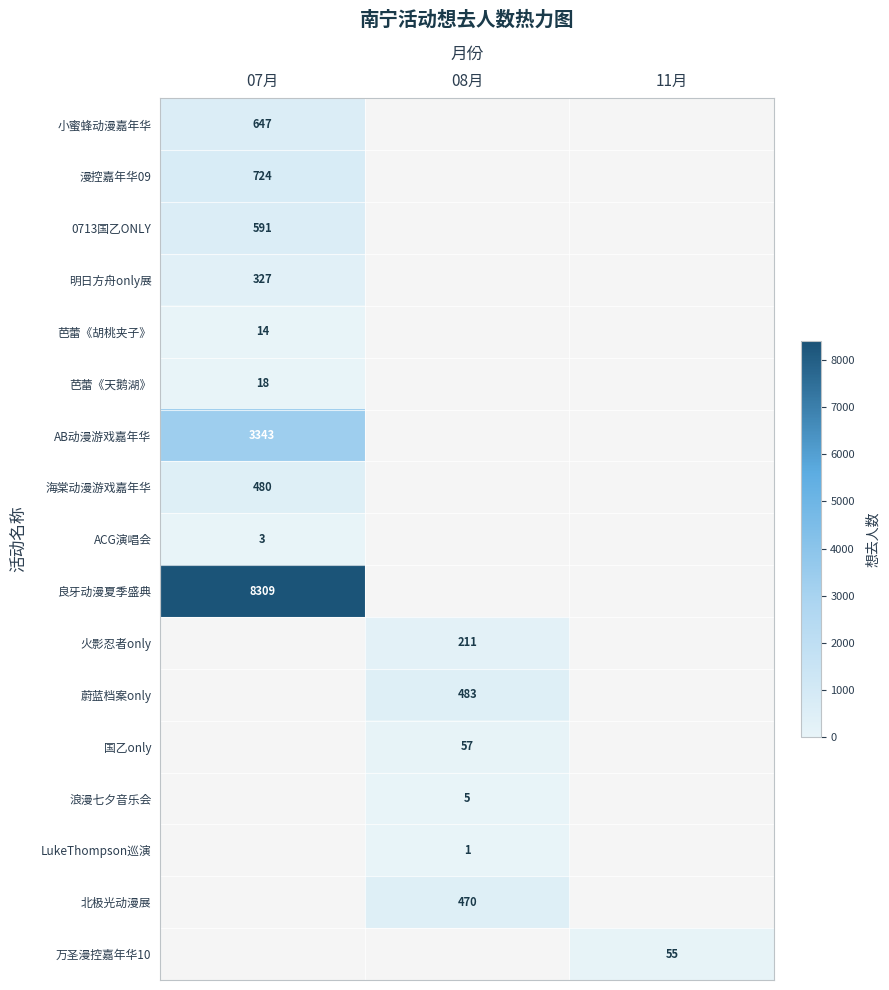

The value of 漫控嘉年华09 at 07月 is 724. True or false?

True